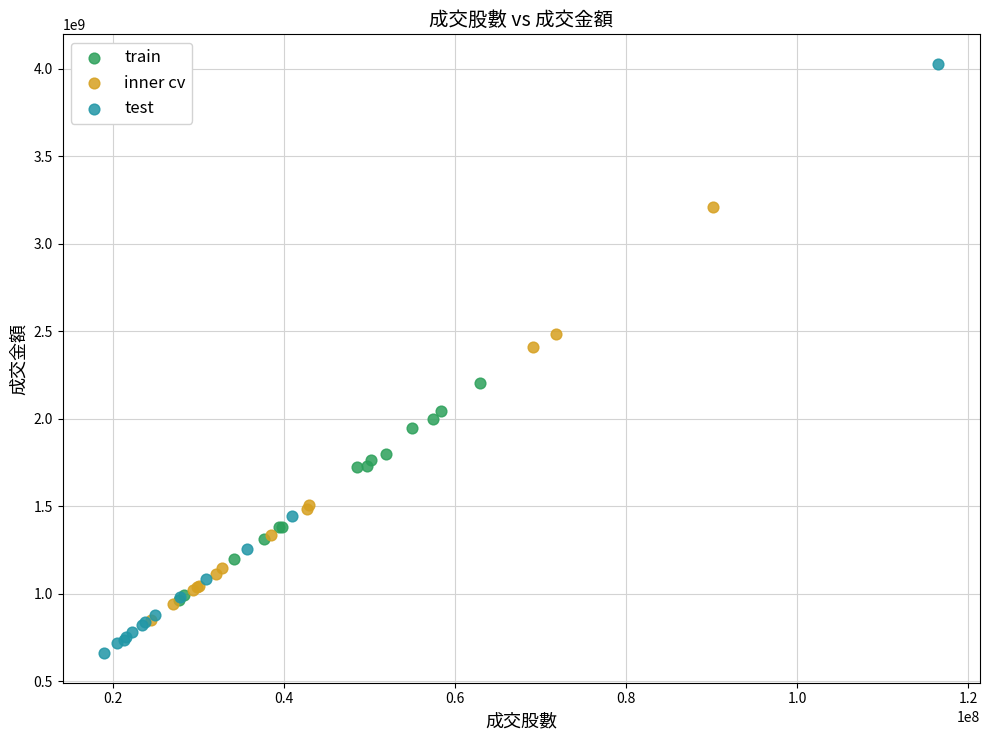

What are all the series names shown in the legend?

train, inner cv, test